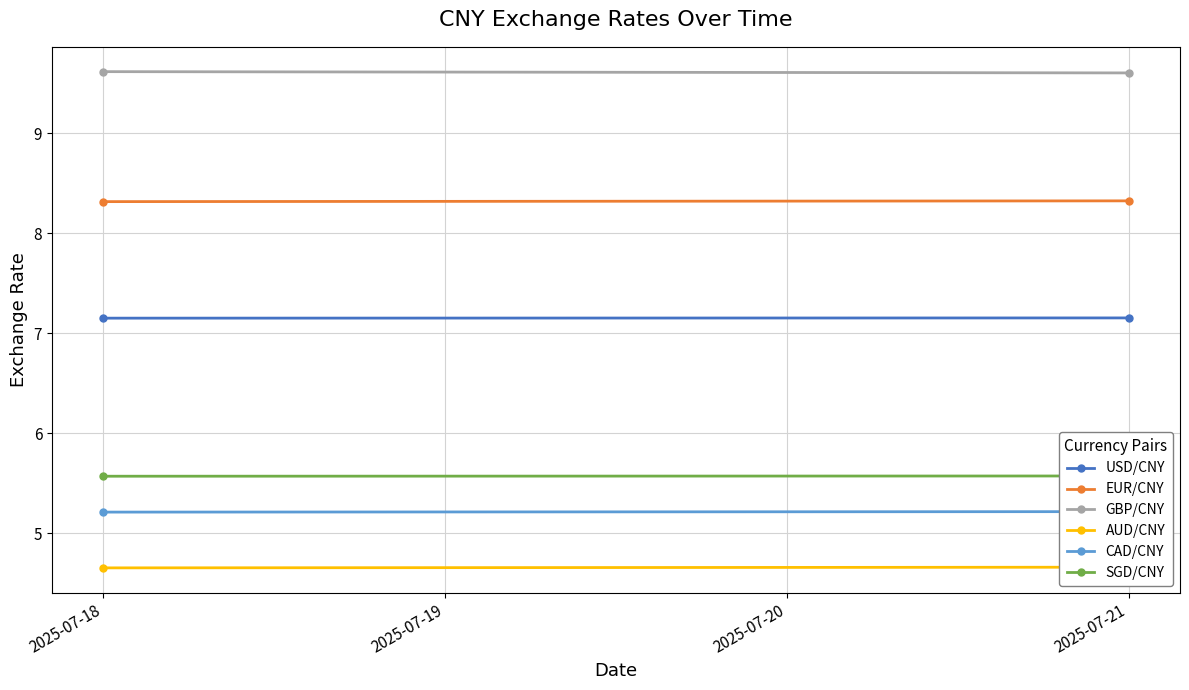

Count the number of data series in this chart.

6